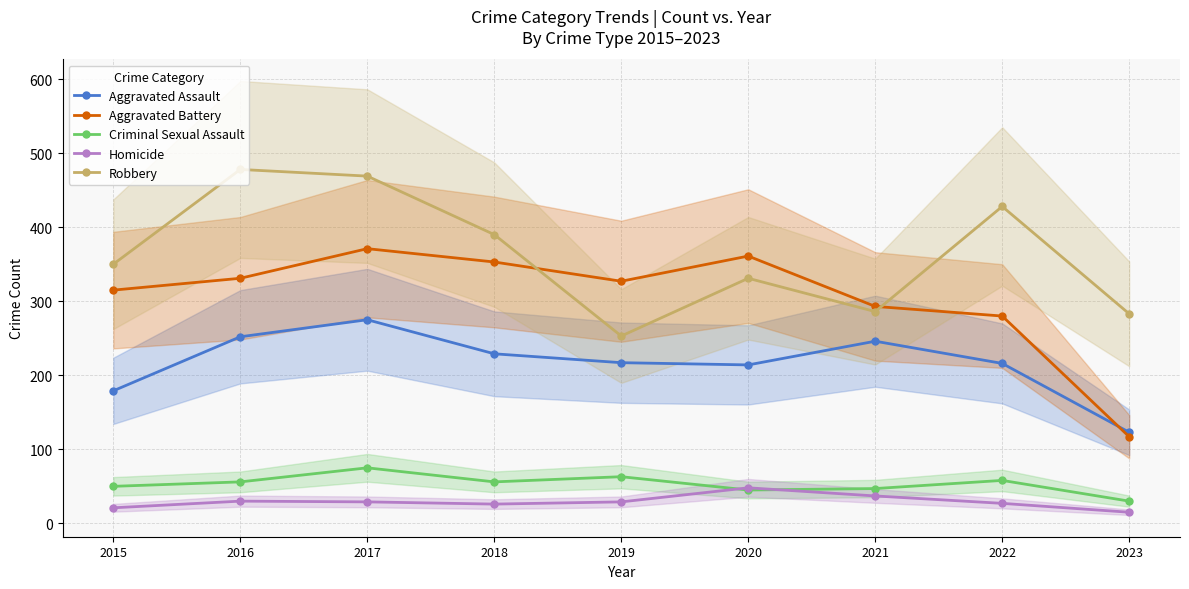

Reading left to right, list all the values displayed in this chart.

Aggravated Assault: 2015=179	2016=252	2017=275	2018=229	2019=217	2020=214	2021=246	2022=216	2023=123
Aggravated Battery: 2015=315	2016=331	2017=371	2018=353	2019=327	2020=361	2021=293	2022=280	2023=117
Criminal Sexual Assault: 2015=50	2016=56	2017=75	2018=56	2019=63	2020=45	2021=47	2022=58	2023=30
Homicide: 2015=21	2016=30	2017=29	2018=26	2019=29	2020=48	2021=37	2022=27	2023=15
Robbery: 2015=350	2016=478	2017=469	2018=390	2019=253	2020=331	2021=286	2022=428	2023=283